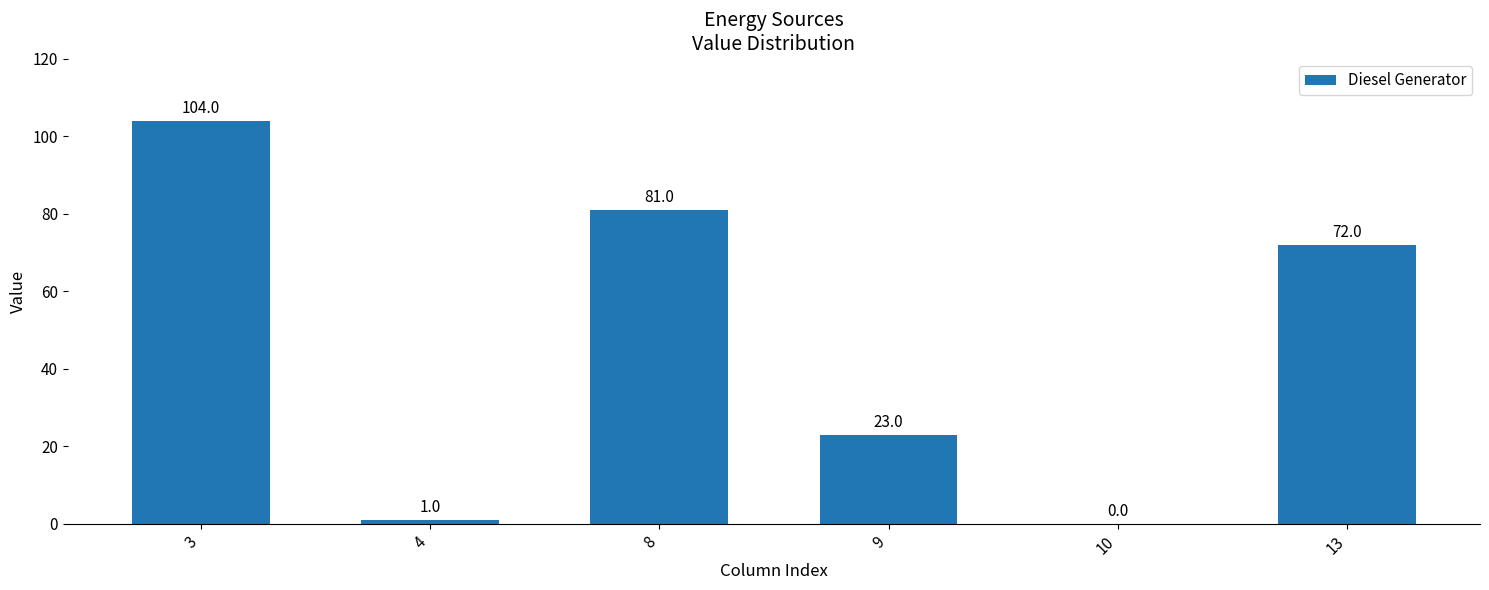

What is the average value?

47